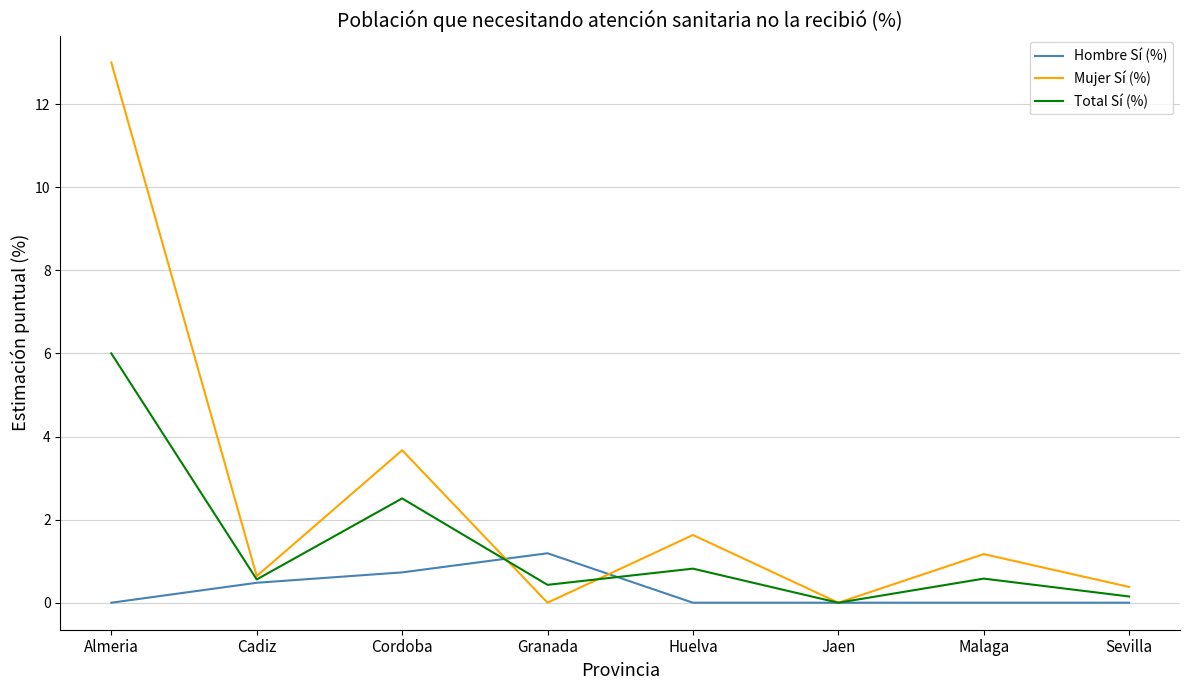

What position from the left is Cadiz?

2